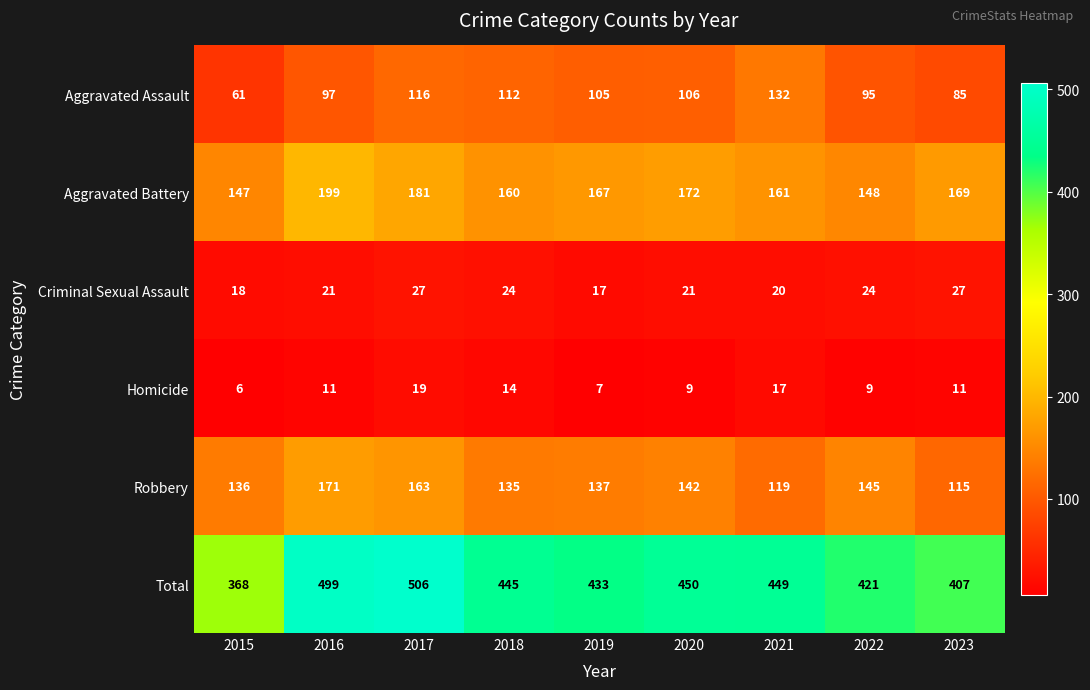

What is the difference between the highest and lowest values at 2023?

396